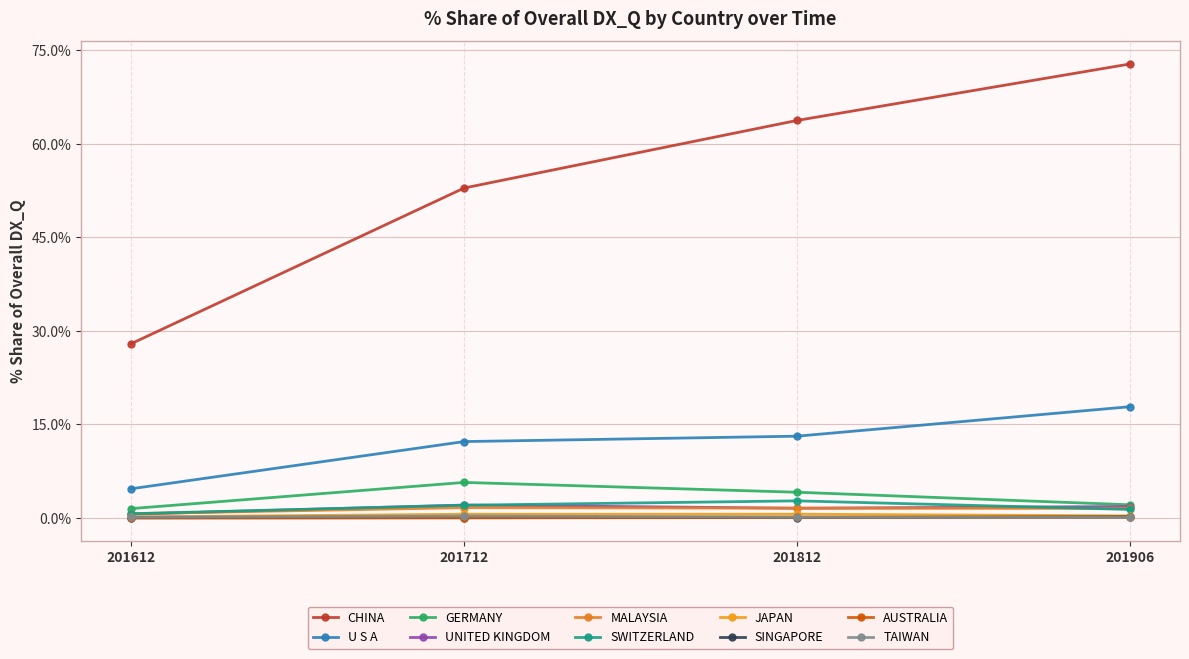

How many lines are shown in the chart?

10